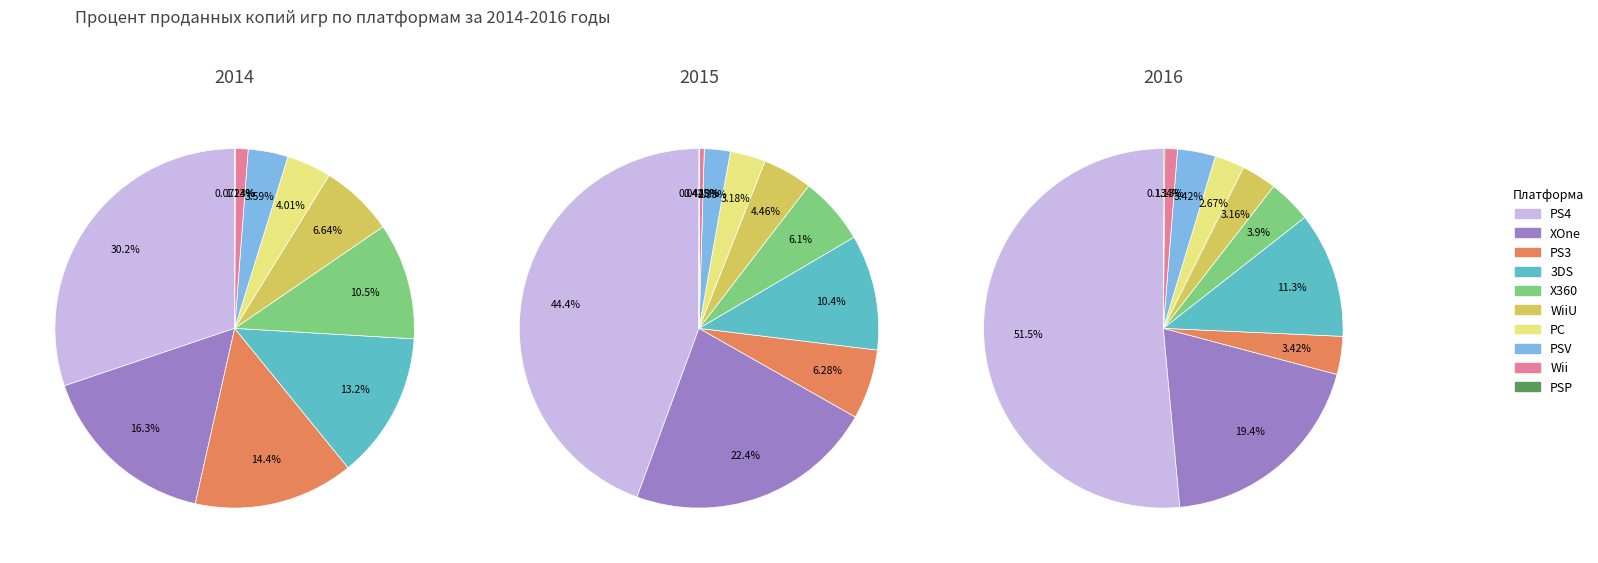

To the nearest percent, what is the combined percentage of 1 and 7?

25%